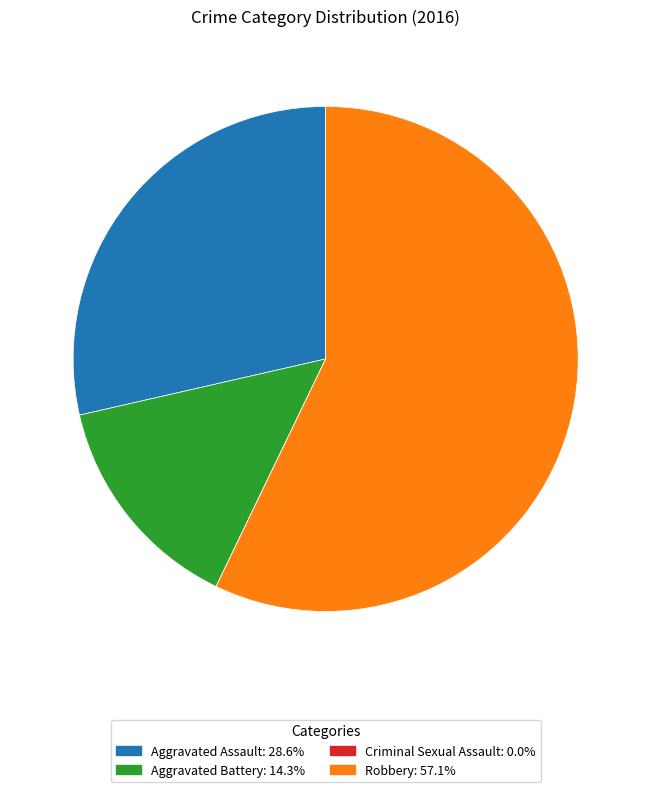

Approximately how many times larger is the value at Aggravated Assault compared to Robbery?

0.5